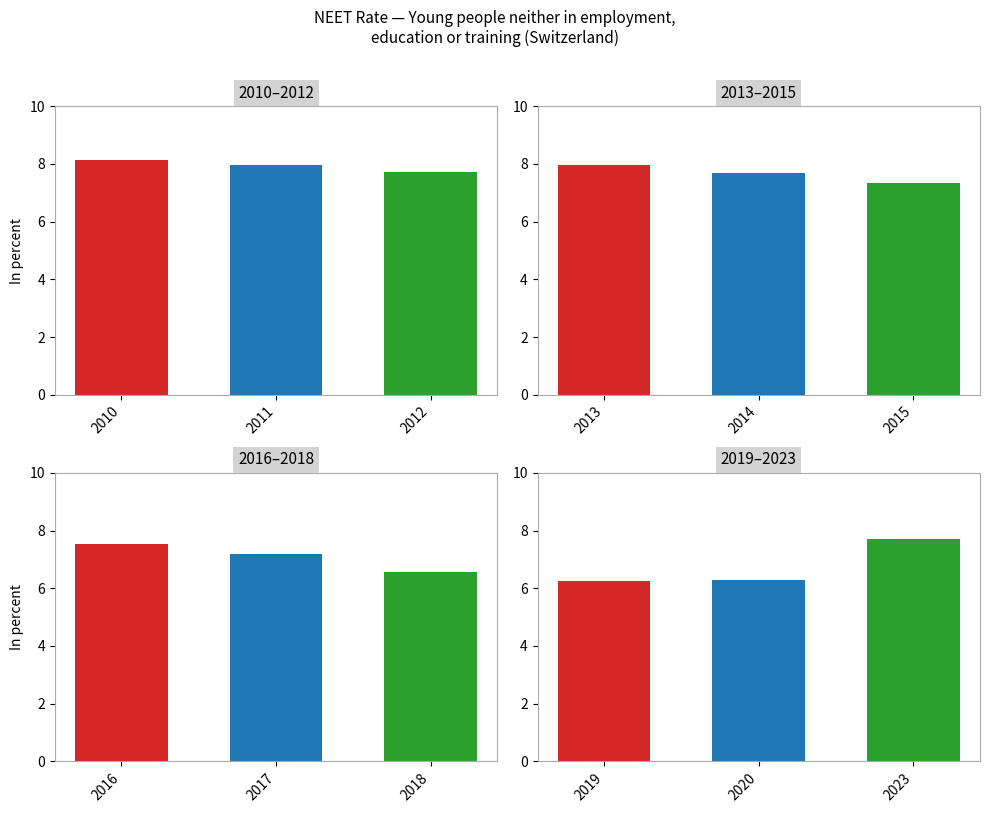

What value does the data have at 2010?

8.1